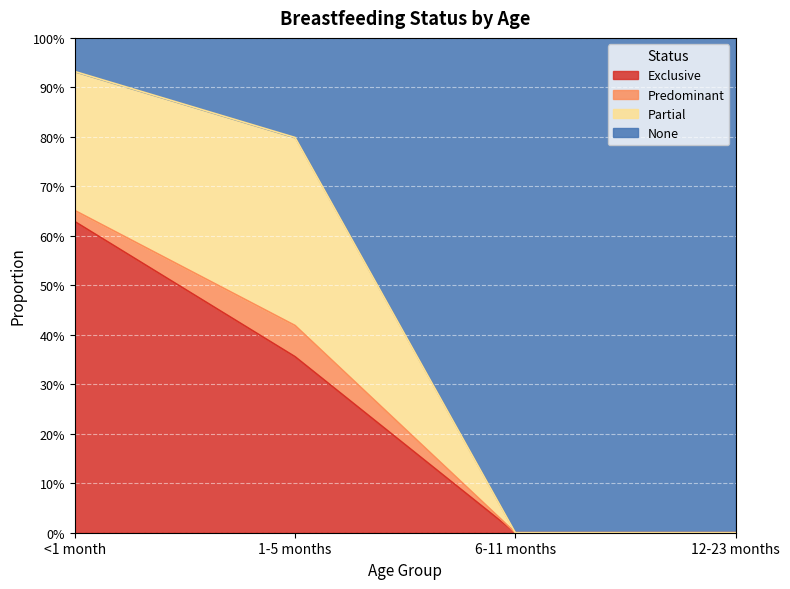

Does the chart display data point markers on the line(s)?

No